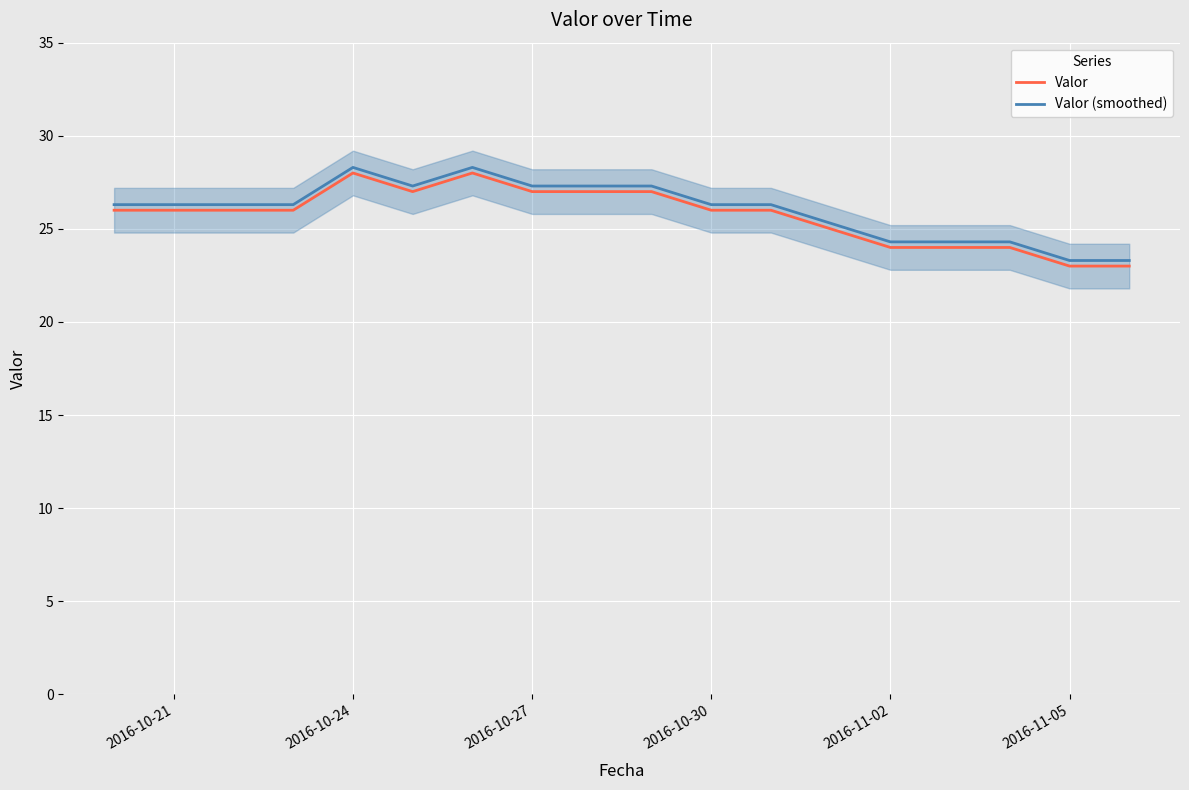

What is the sum of all Valor (smoothed) values?

468.4